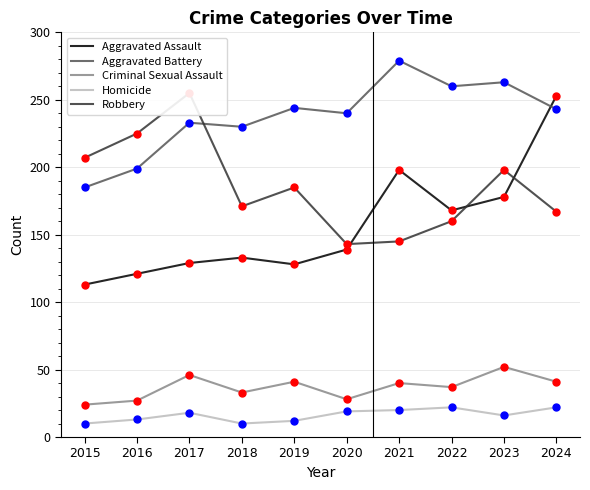

What are all the series names shown in the legend?

Aggravated Assault, Aggravated Battery, Criminal Sexual Assault, Homicide, Robbery